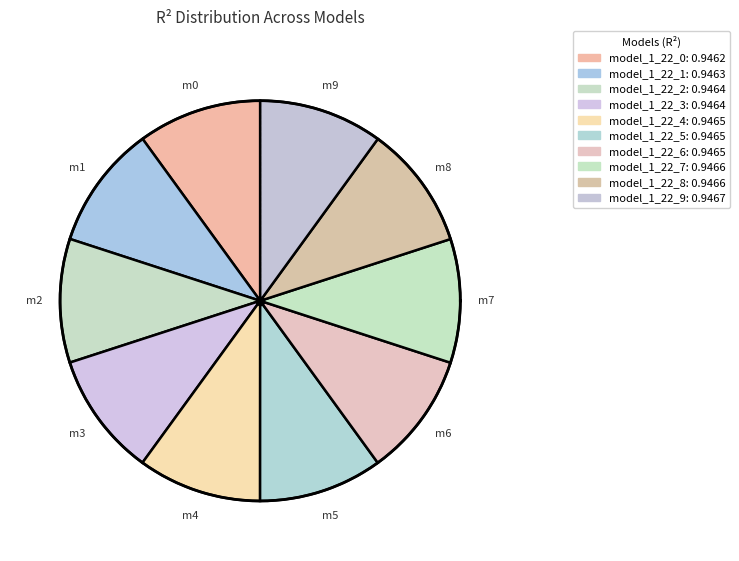

The model_1_22_8 slice represents 1% of the pie. True or false?

False